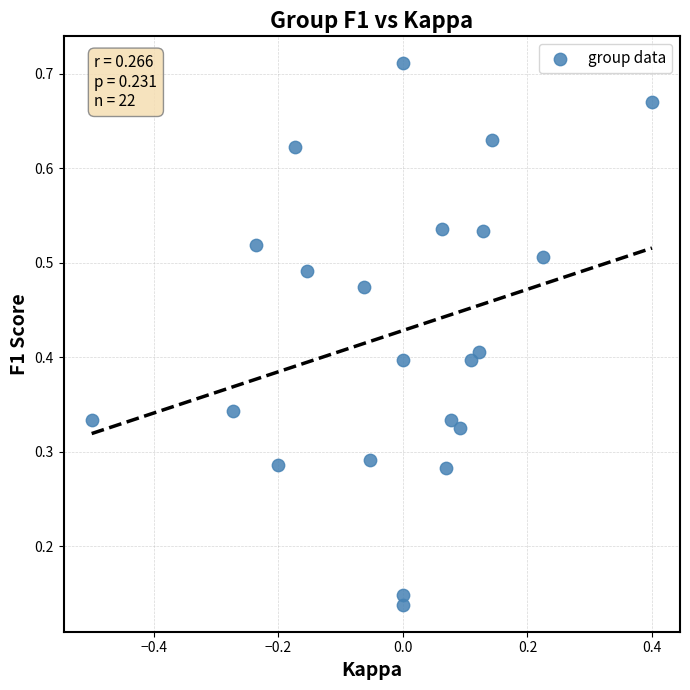

What is the range of X values (max minus min)?

0.9